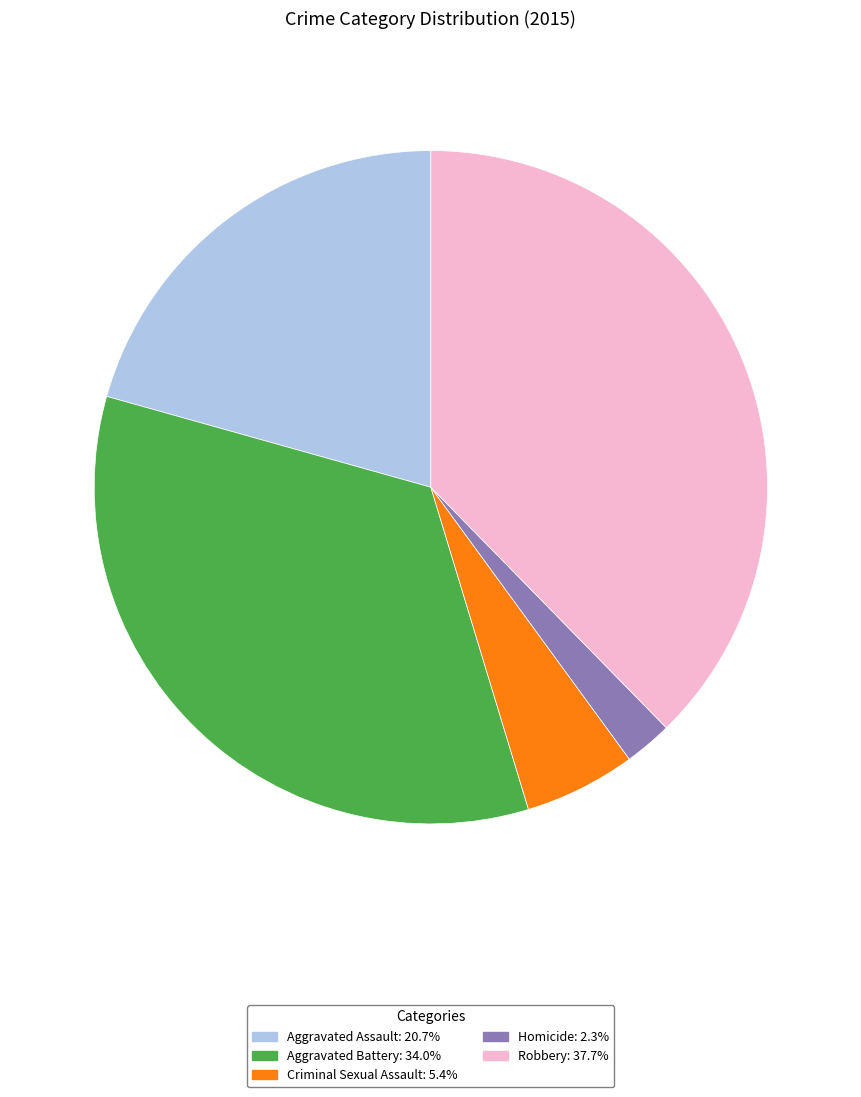

Rank the categories by value from highest to lowest.

Robbery, Aggravated Battery, Aggravated Assault, Criminal Sexual Assault, Homicide